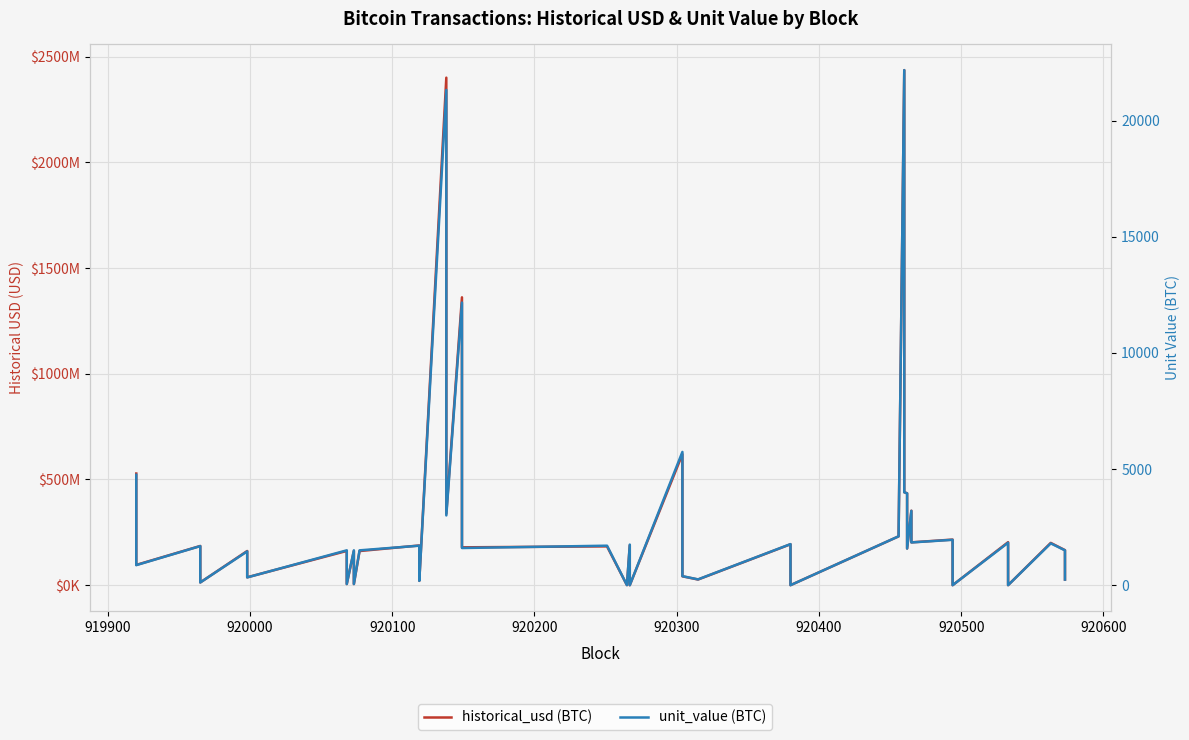

How many data points in historical_usd (BTC) are above 179080000?

19